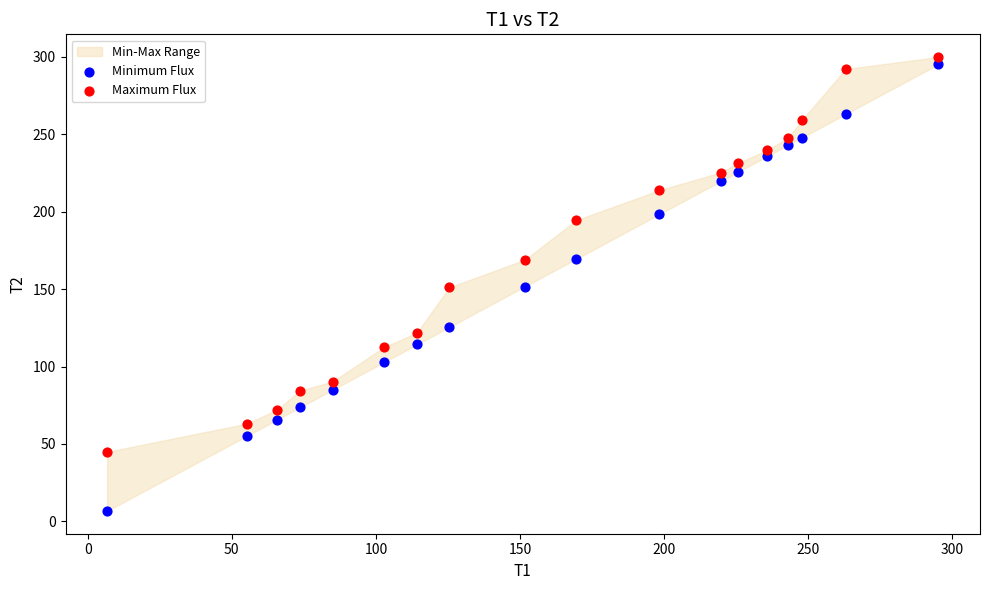

Across all data points, what is the range of X values (max minus min)?

288.6